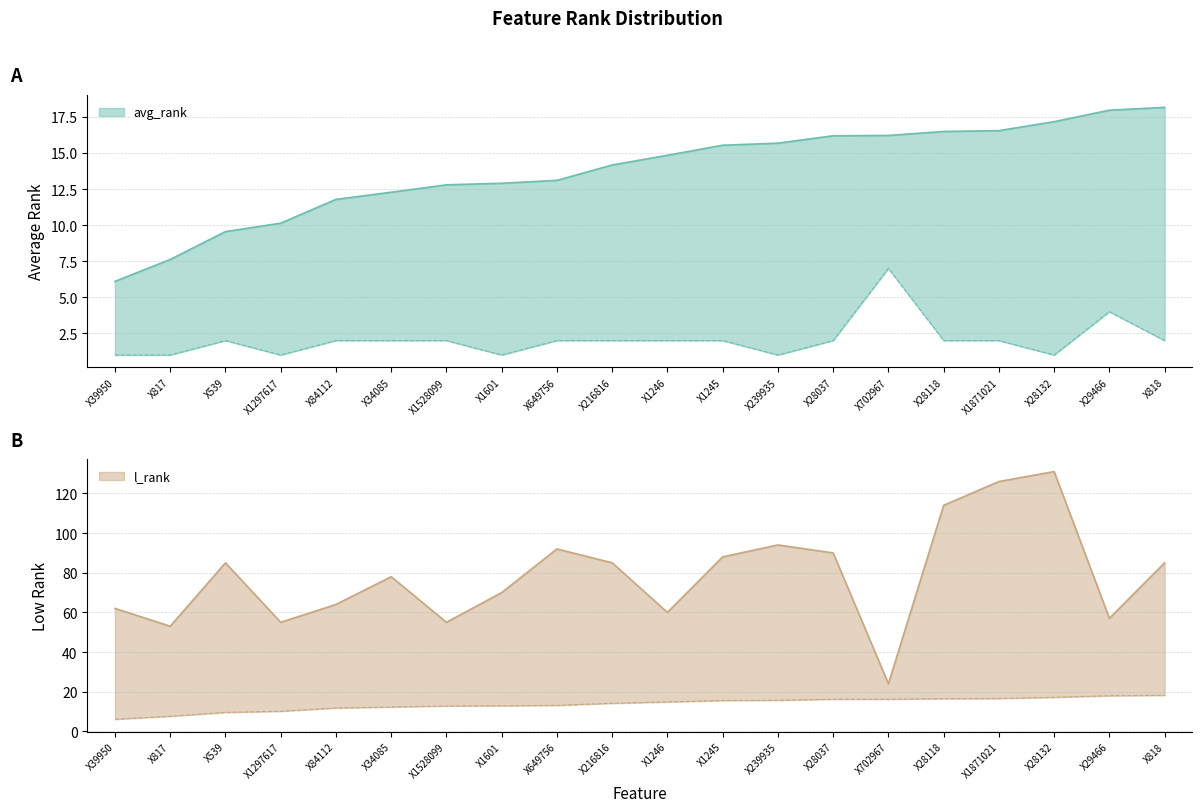

What is the minimum value for avg_rank?

6.1